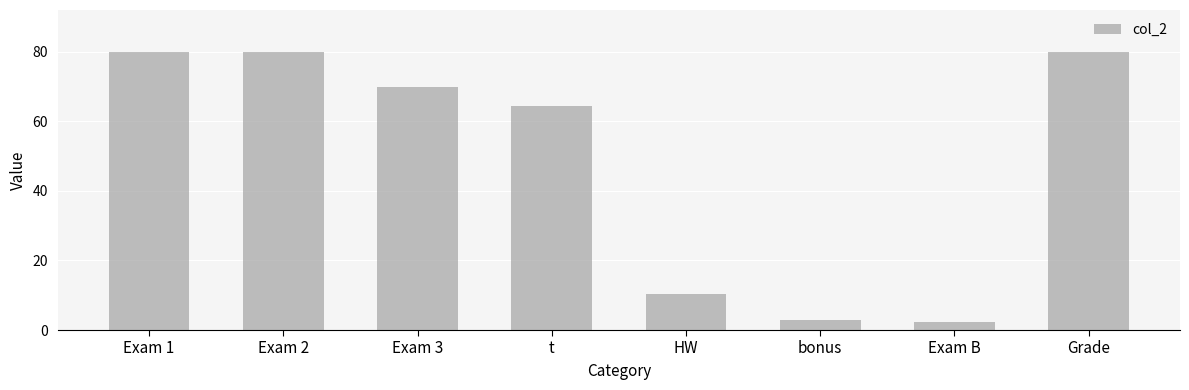

The chart shows a value of 2.2 at Exam B. True or false?

True